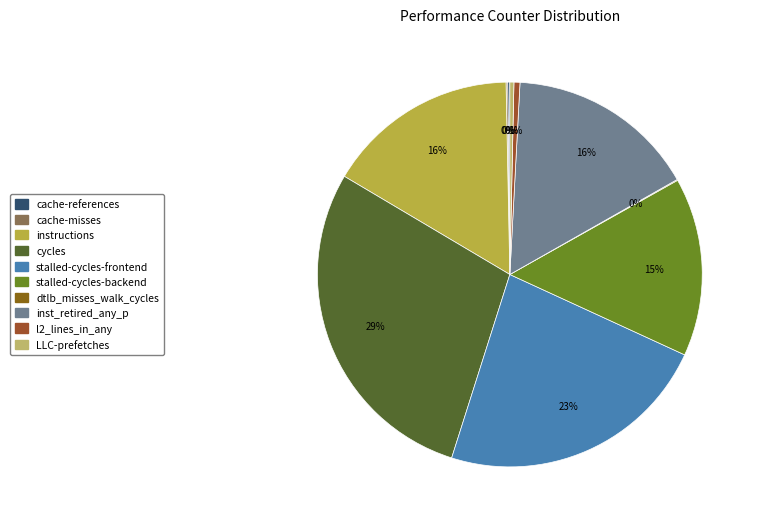

Is it true that l2_lines_in_any is 6% of the pie?

False